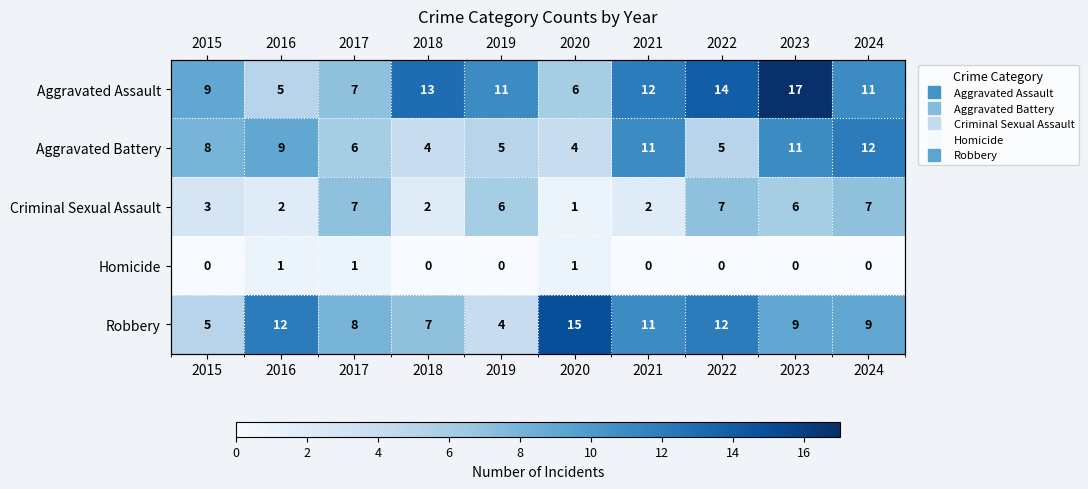

What is the approximate value of Aggravated Battery at 2022?

5